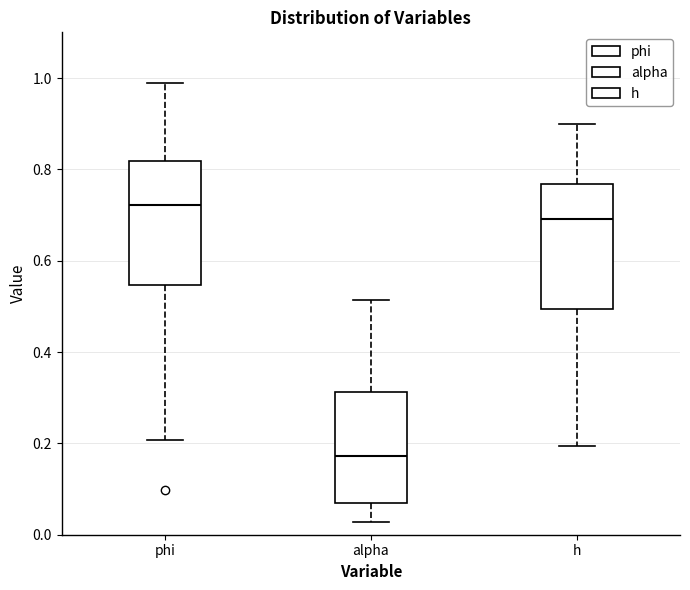

Reading left to right, transcribe this box plot: for each box, give where its median line is, the range the box spans, and where its two whiskers end, as read against the y-axis. The values are not printed on the chart, so give them approximately, as read against the axis.

phi: median 0.72, box 0.54 to 0.82, whiskers 0.20 to 0.98
alpha: median 0.18, box 0.06 to 0.32, whiskers 0.02 to 0.52
h: median 0.70, box 0.50 to 0.76, whiskers 0.20 to 0.90